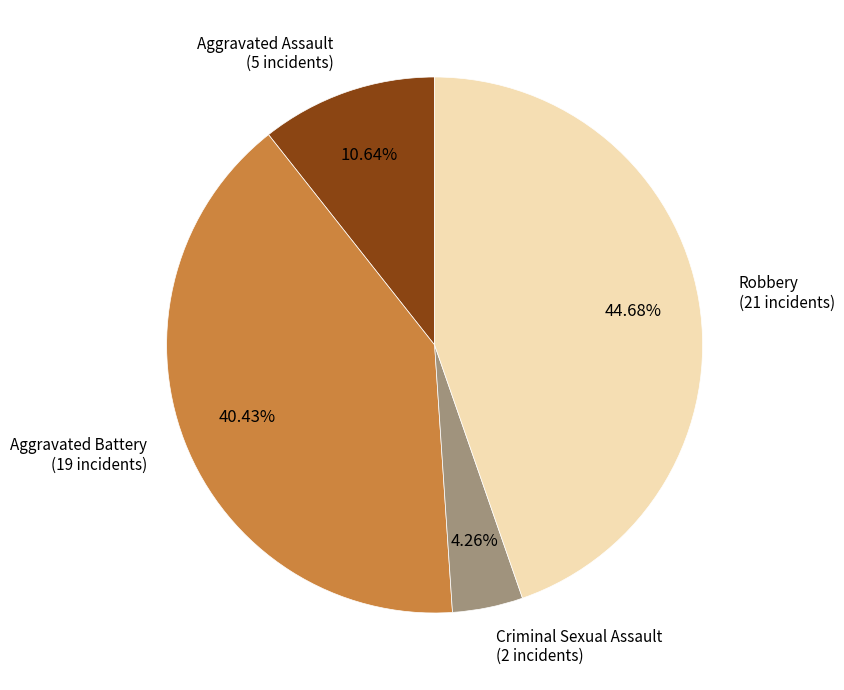

How many segments does this pie chart have?

4